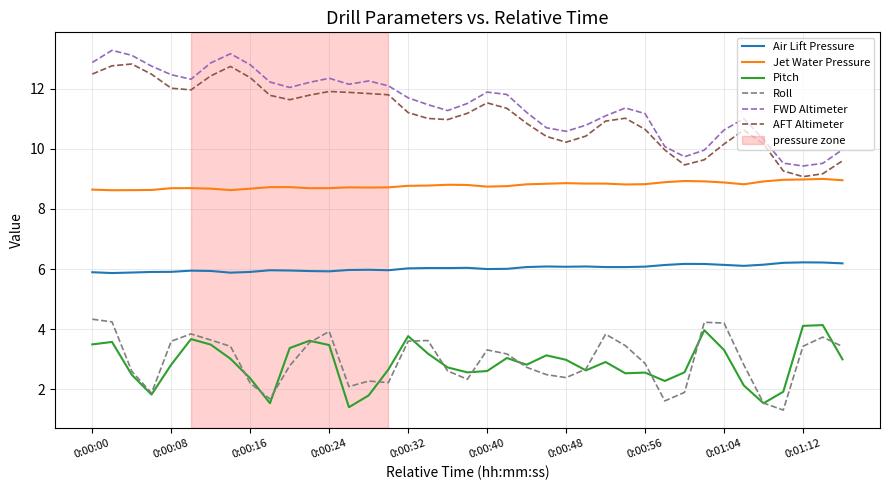

What is the minimum value for Air Lift Pressure?

5.9